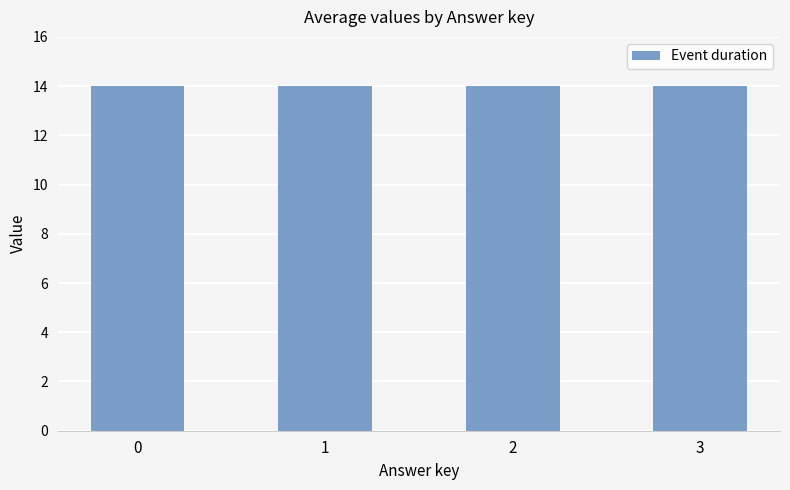

Approximately how many times larger is the value at 3 compared to 2?

1.0